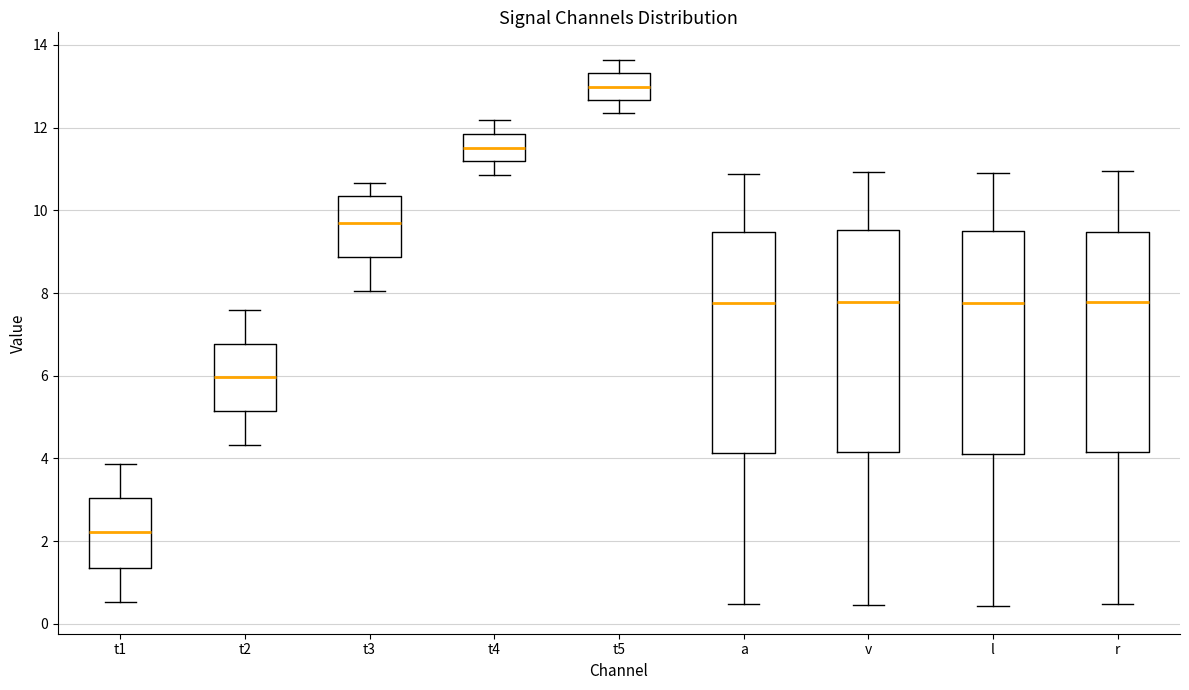

Where does the lower whisker of the box for a end on the y-axis? The values are not printed on the chart, so give them approximately, as read against the axis.

0.4